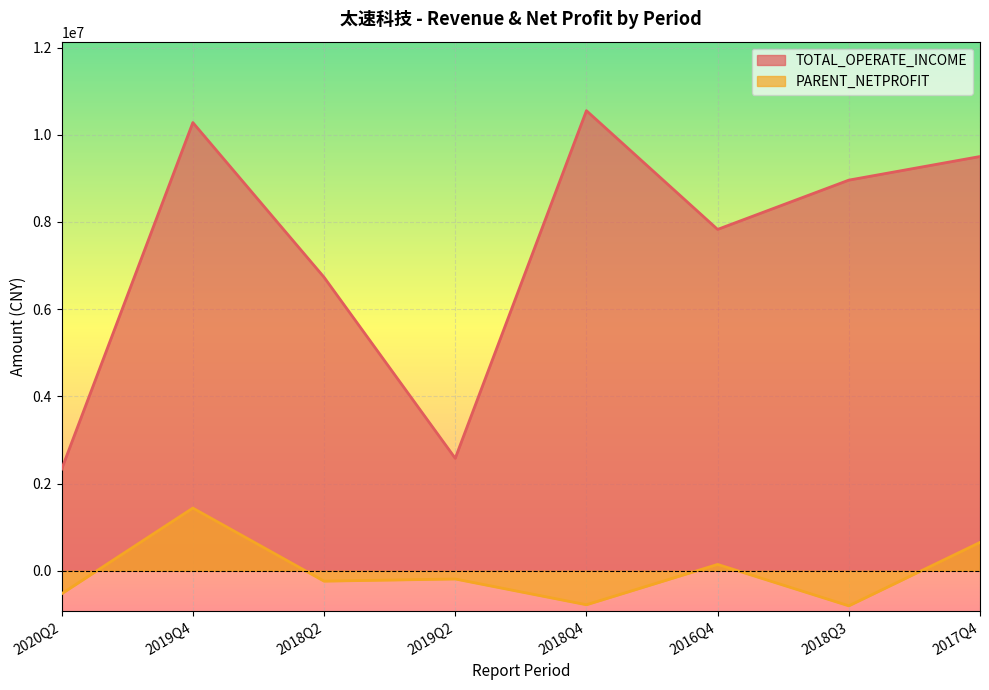

Which series changed the most between 2019Q4 and 2017Q4?

PARENT_NETPROFIT